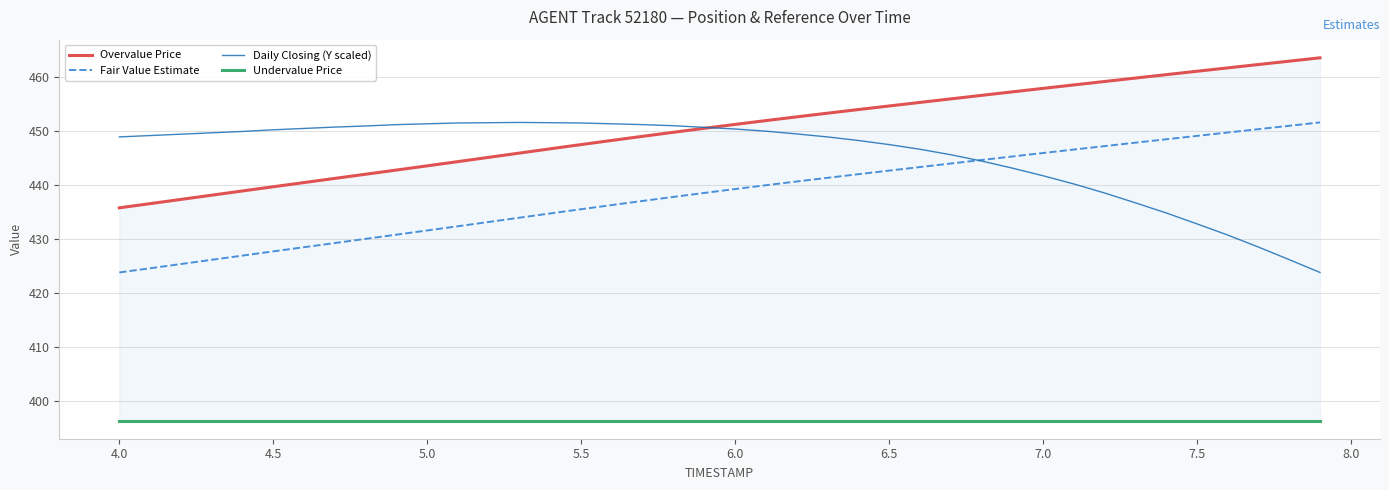

Does the chart have visible grid lines?

Yes